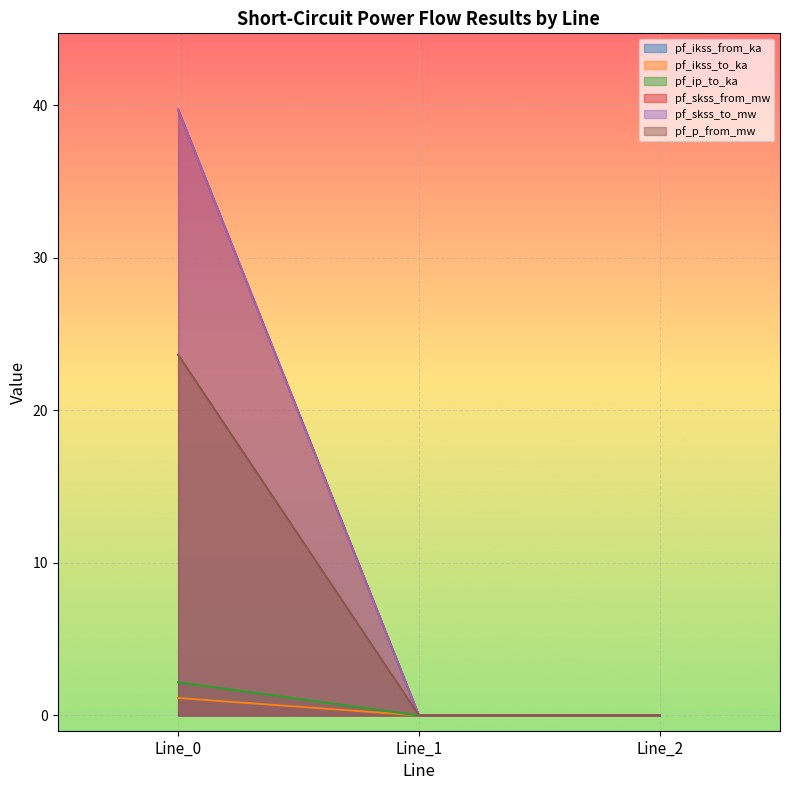

What is the greatest value displayed?

39.7